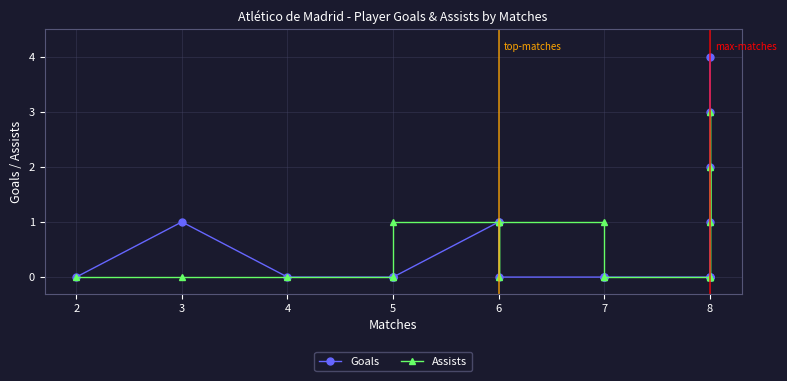

Which series has the widest spread of values?

Goals